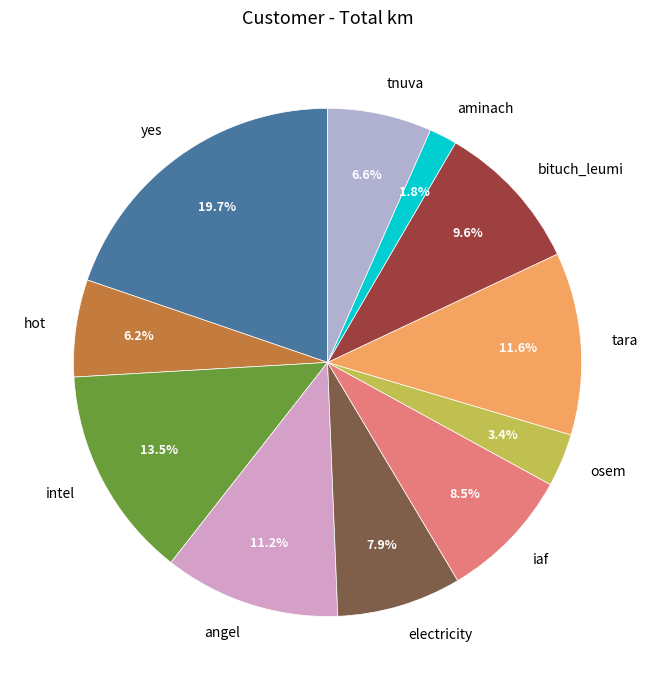

What is the ratio of the value at electricity to the value at iaf?

0.9